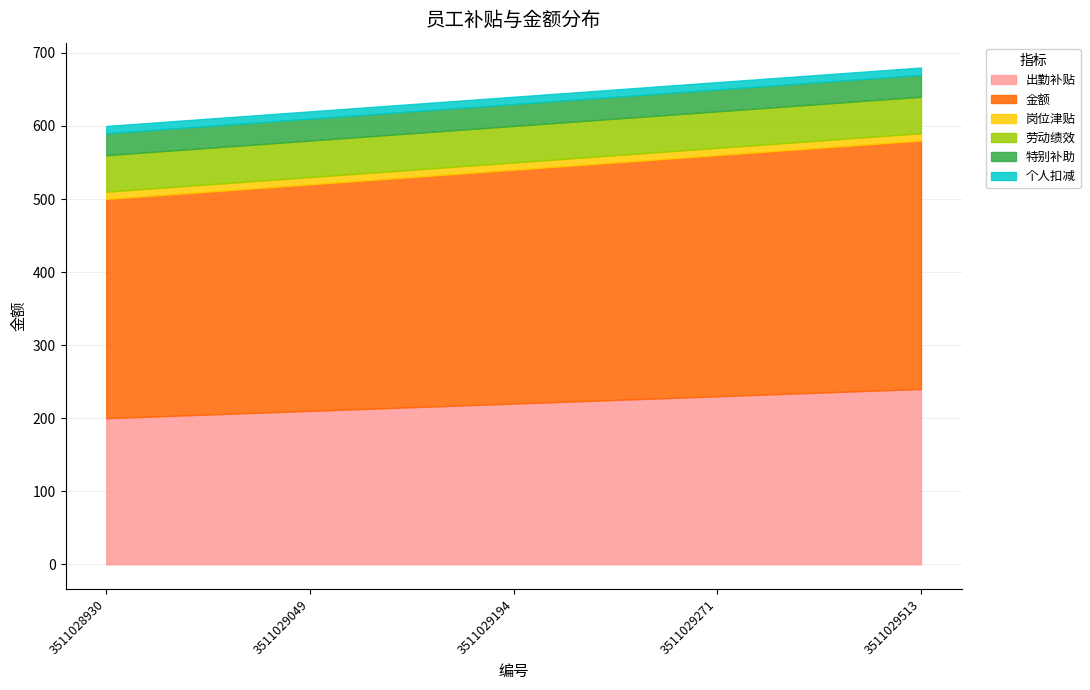

Between 3511028930 and 3511029271, which series saw the biggest shift?

出勤补贴